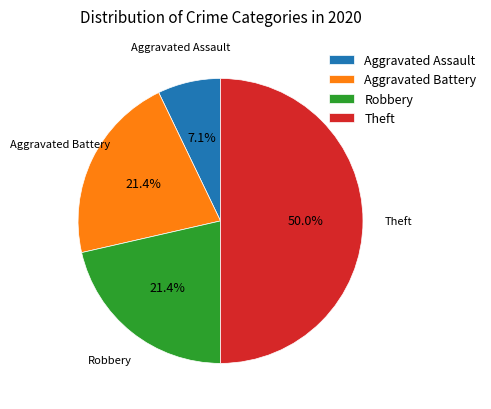

To the nearest percent, what is the difference between the largest and smallest slice percentages?

43%